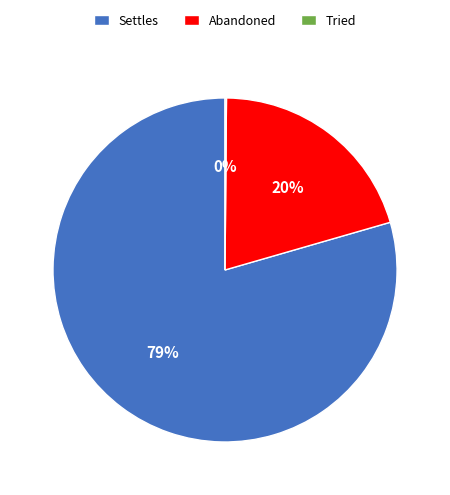

To the nearest percent, what is the average slice percentage?

33%